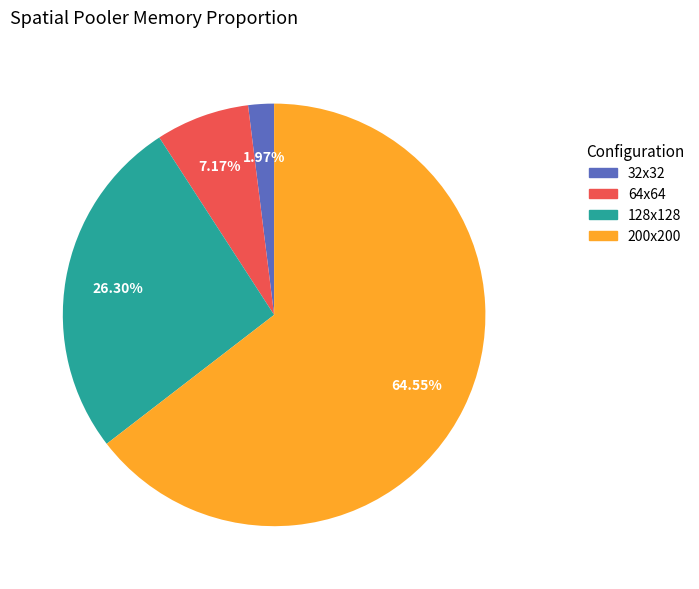

Is there any slice that represents more than half of the pie?

Yes